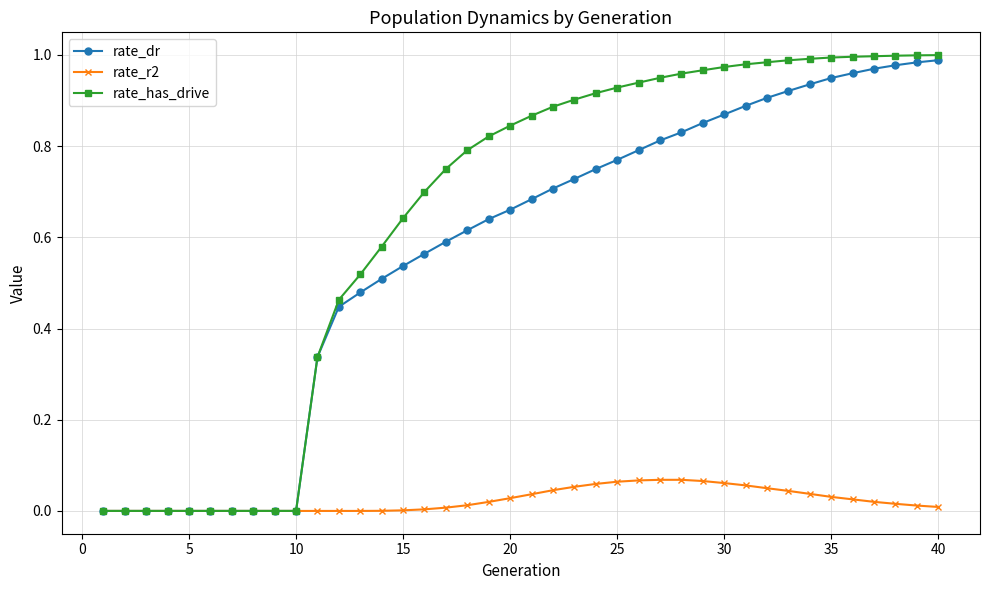

Which series has the largest range (max minus min)?

rate_has_drive